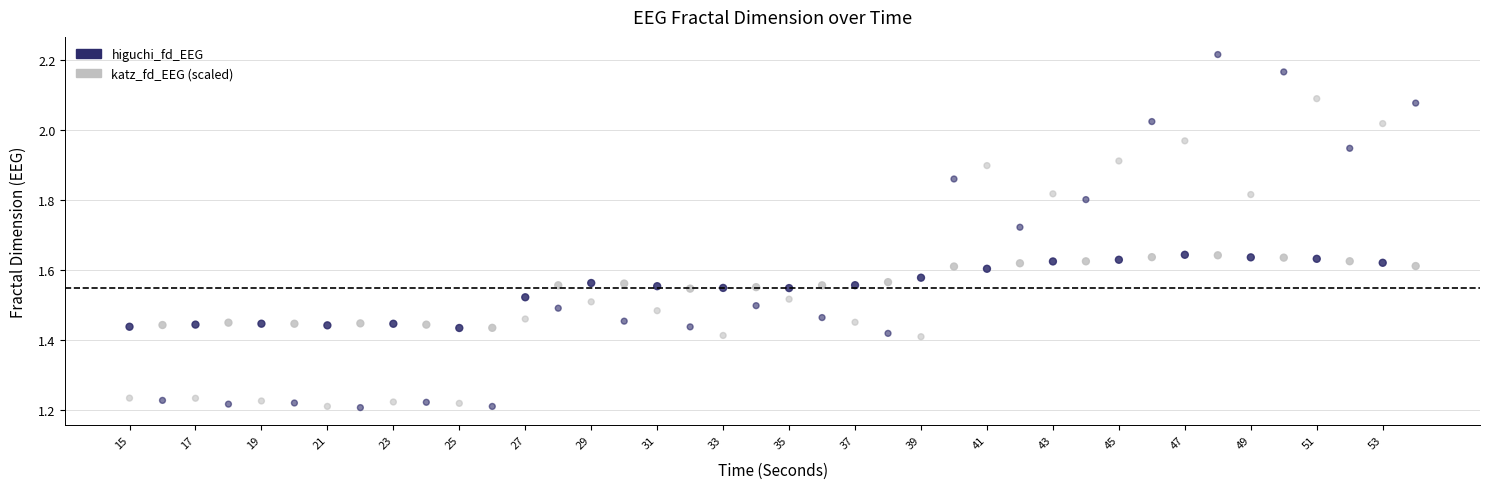

Which series reaches the maximum Y coordinate?

katz_fd_EEG (scaled)